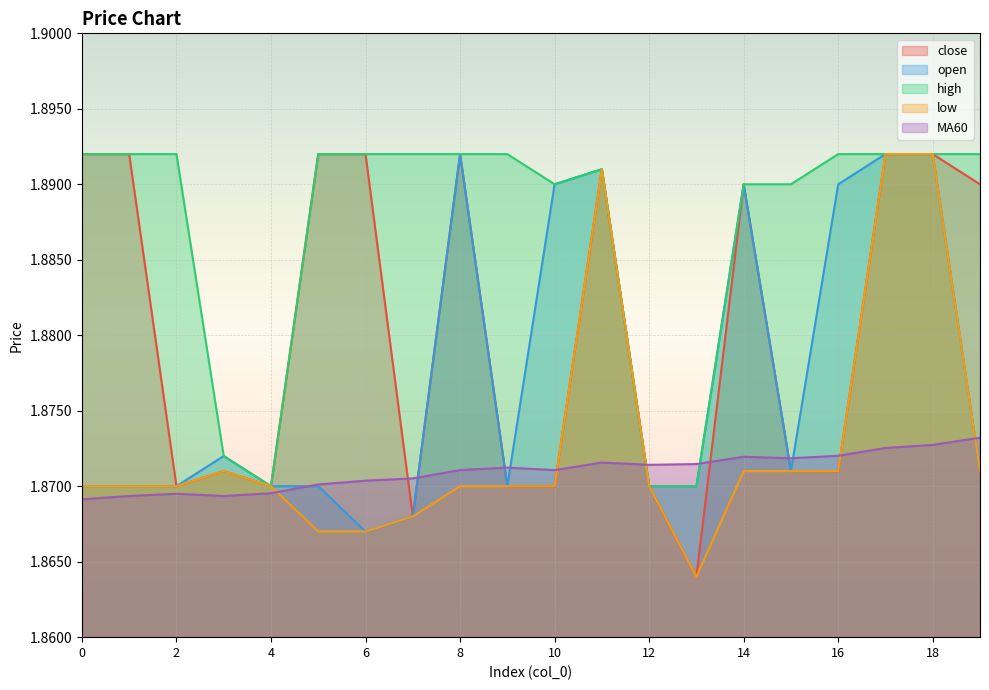

How many open values are between 1 and 2?

20